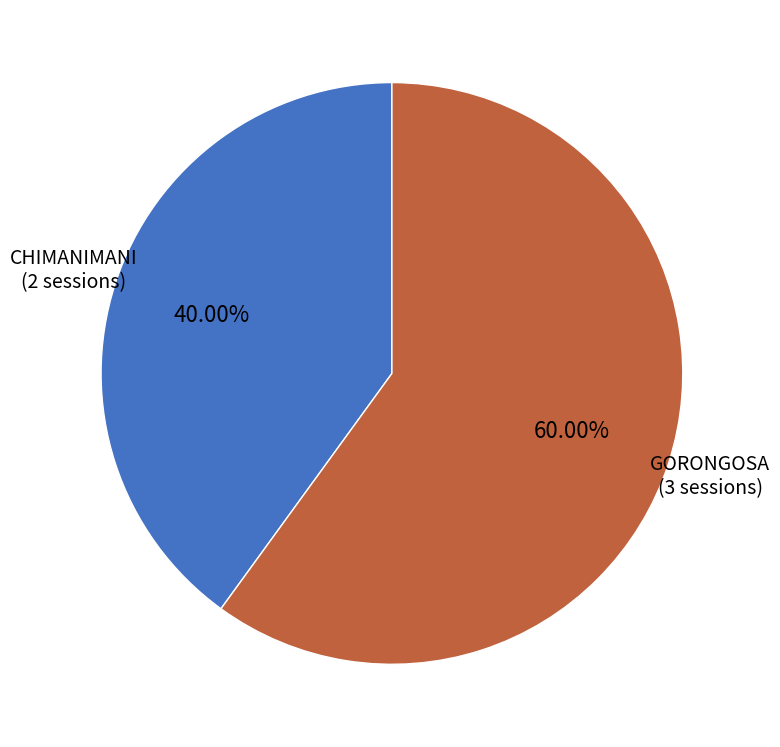

Combined, what portion of the pie is CHIMANIMANI and GORONGOSA?

100.0%